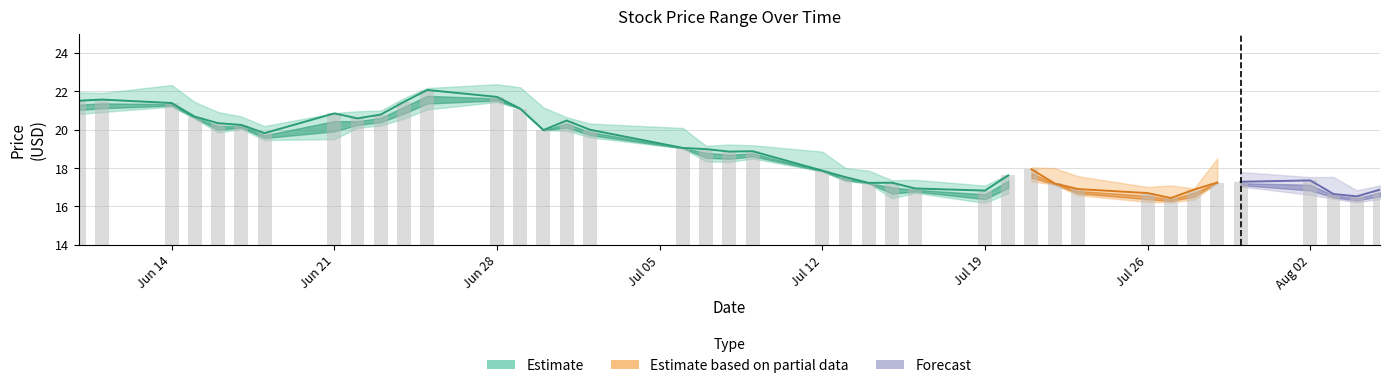

The value at Jul 19 is 32.4. True or false?

False